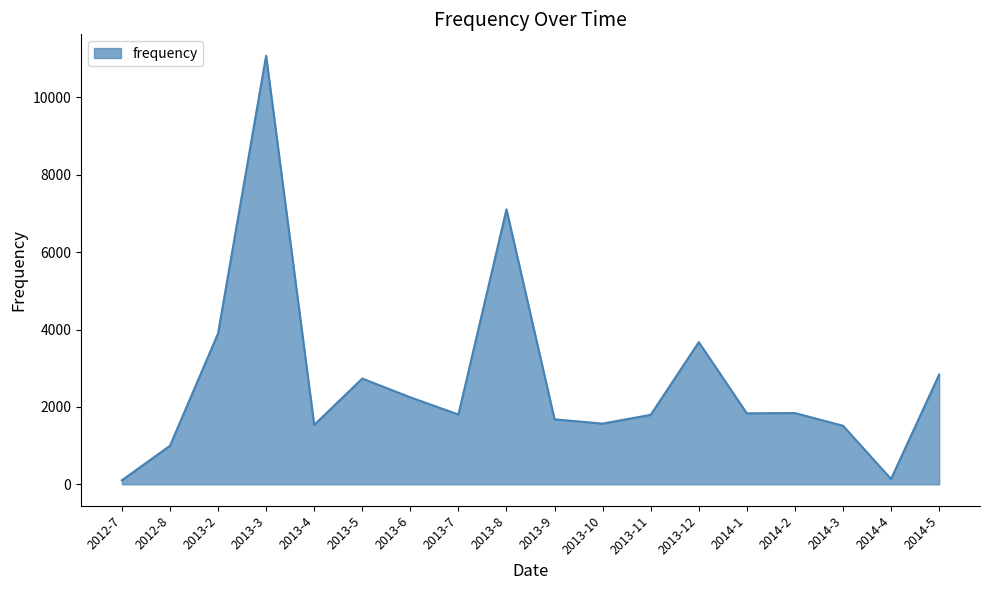

Is it true that the value at 2013-8 is 11578.3?

False